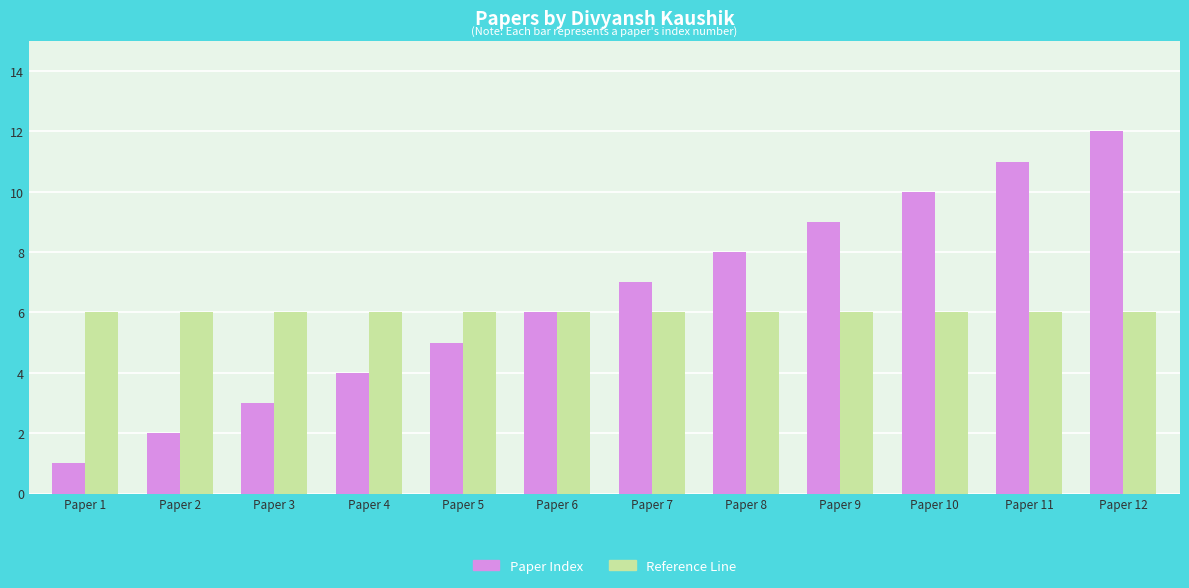

Reading right to left, transcribe all the data shown in this chart.

Paper Index: Paper 12=12	Paper 11=11	Paper 10=10	Paper 9=9	Paper 8=8	Paper 7=7	Paper 6=6	Paper 5=5	Paper 4=4	Paper 3=3	Paper 2=2	Paper 1=1
Reference Line: Paper 12=6	Paper 11=6	Paper 10=6	Paper 9=6	Paper 8=6	Paper 7=6	Paper 6=6	Paper 5=6	Paper 4=6	Paper 3=6	Paper 2=6	Paper 1=6